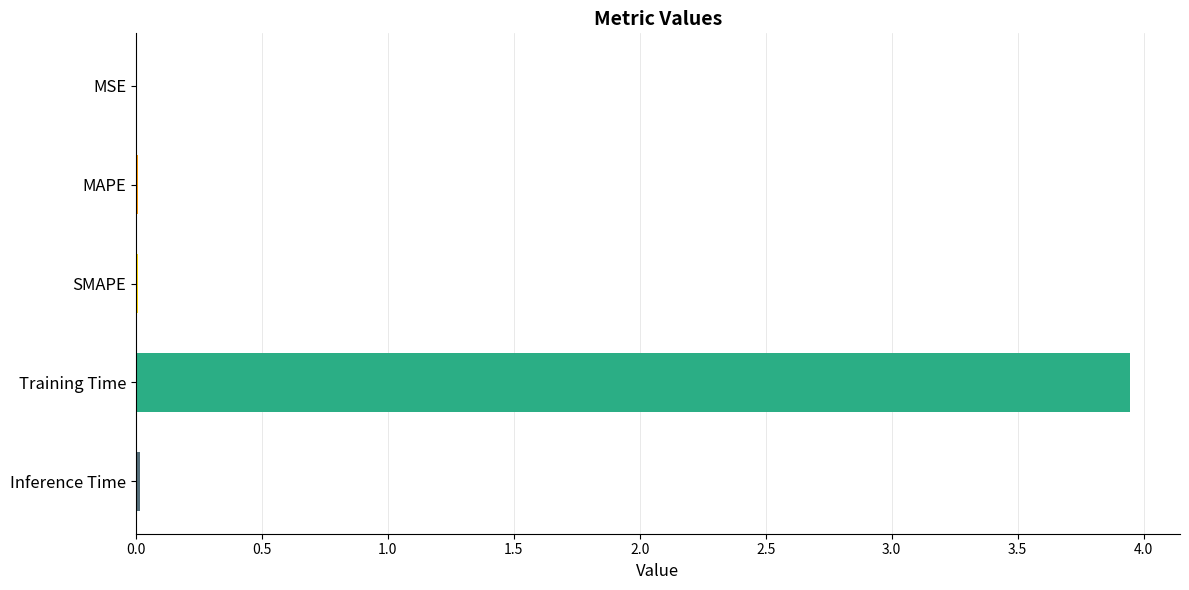

What is the sum of all values?

4.0